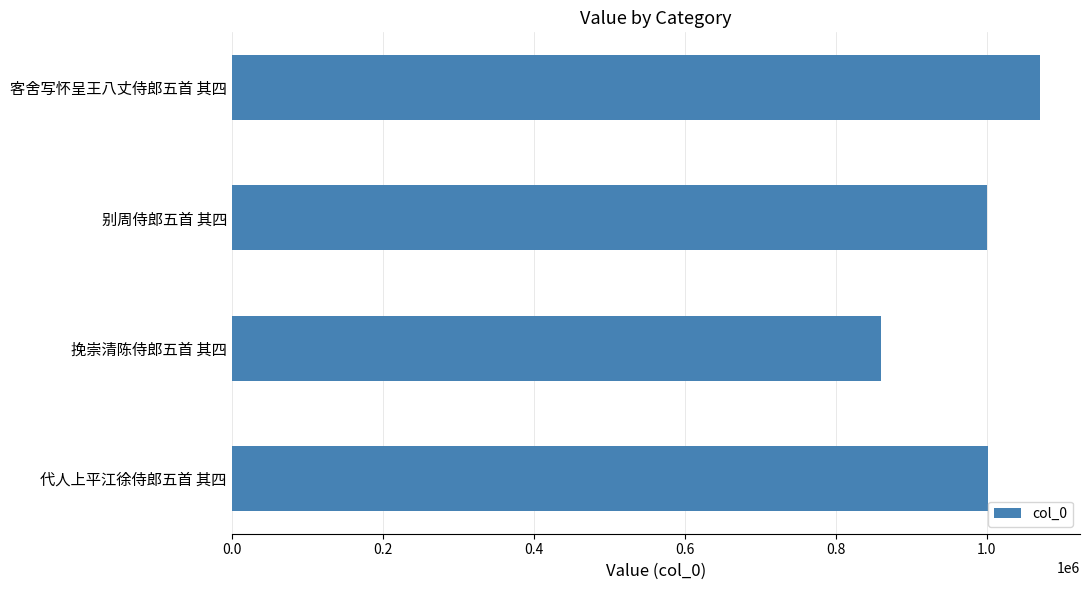

What is the smallest value displayed?

860052